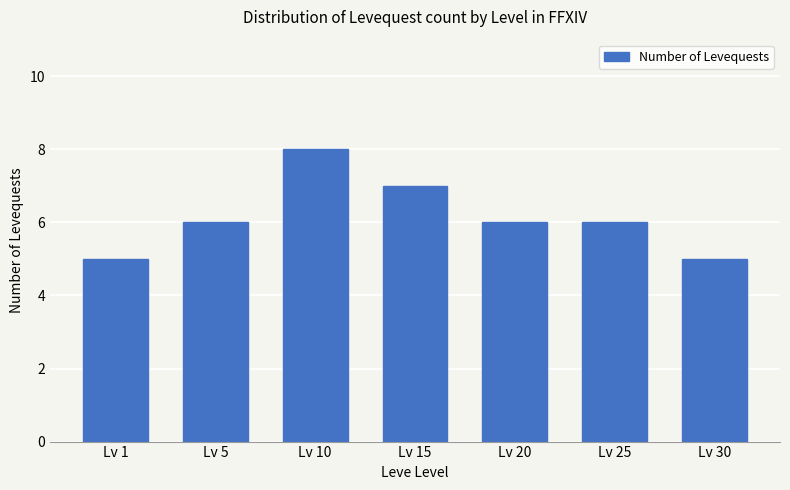

What is the value of the 4th bar from the left?

7